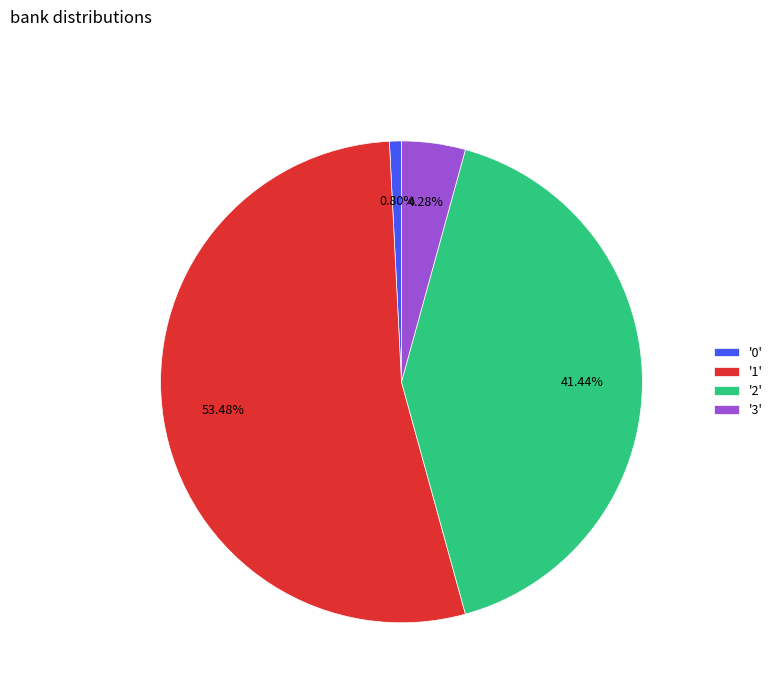

Which category accounts for the majority?

'1'